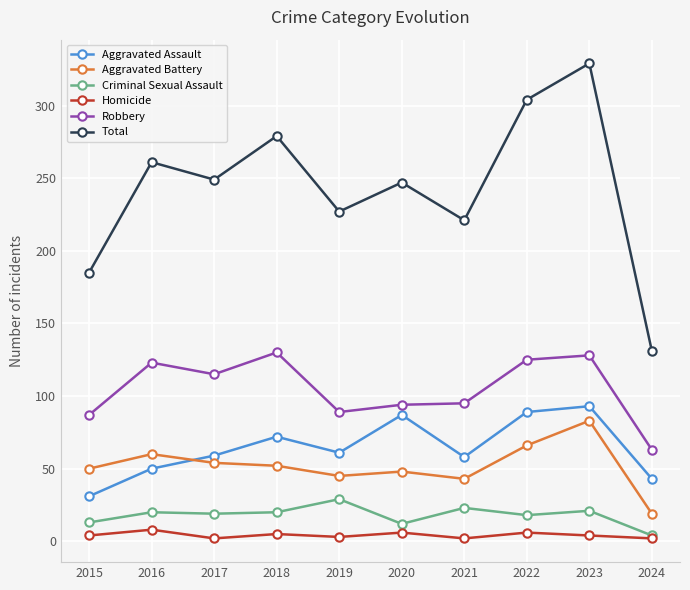

What is the spread (max minus min) of values at 2020?

241